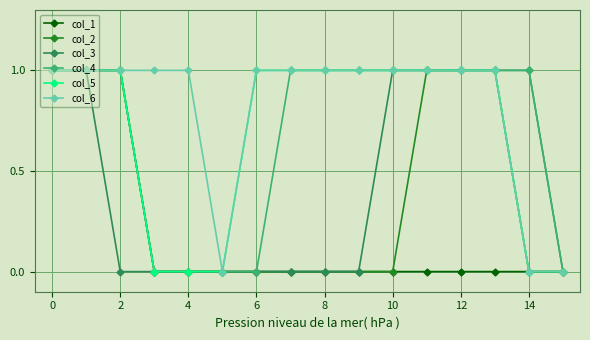

Which series has the largest total across all categories?

col_6